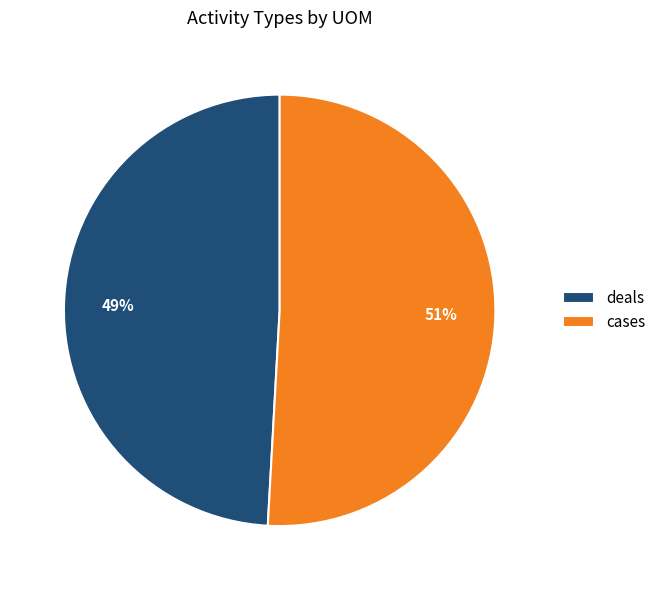

True or false: cases accounts for 51% of the total.

True